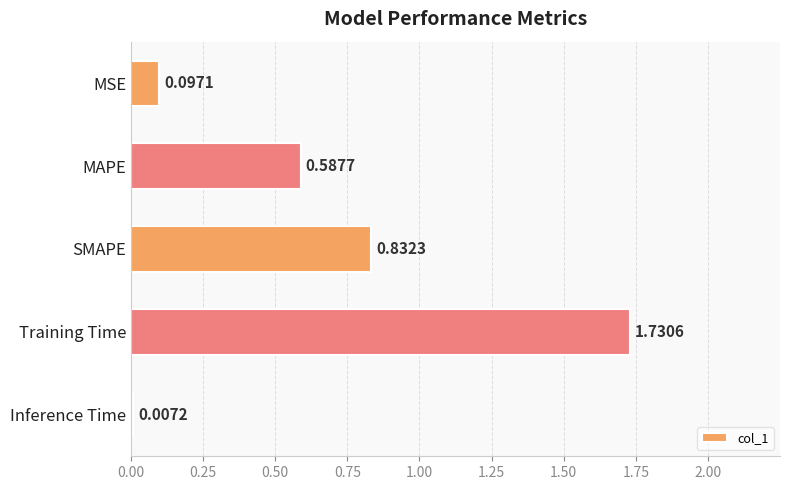

What is the change in value from Training Time to Inference Time?

-1.7